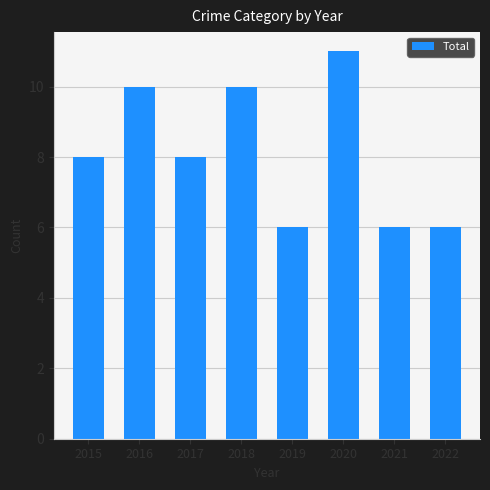

What is the approximate value at 2016?

10